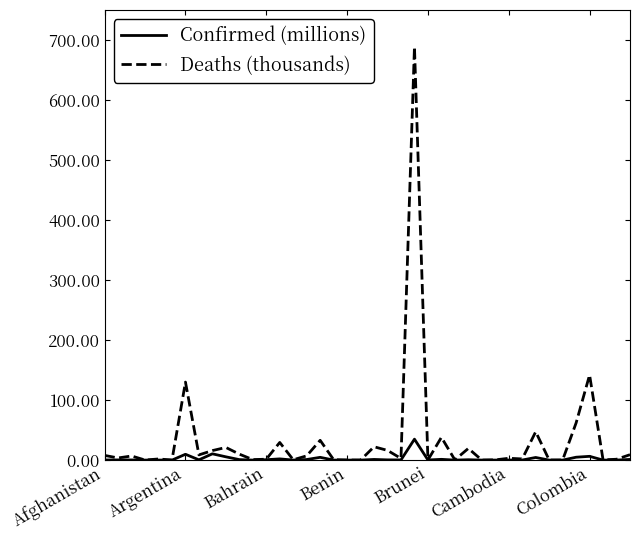

What is the maximum value shown in the chart?

688.7